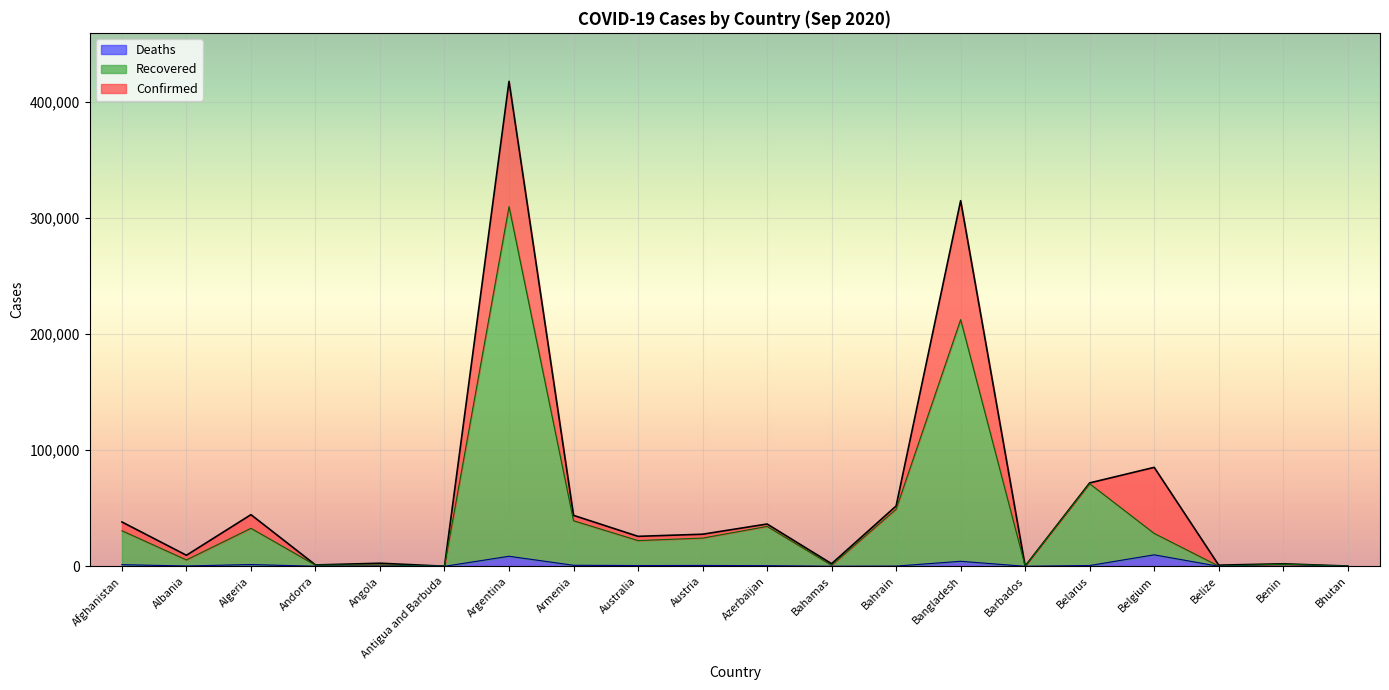

What are all the series names shown in the legend?

Deaths, Recovered, Confirmed